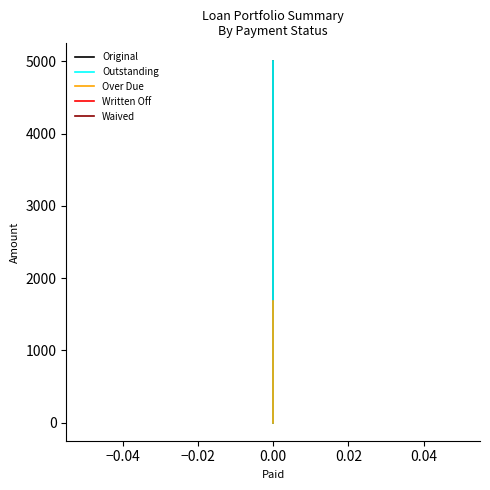

What is the label of the 3rd point from the right?

−0.04